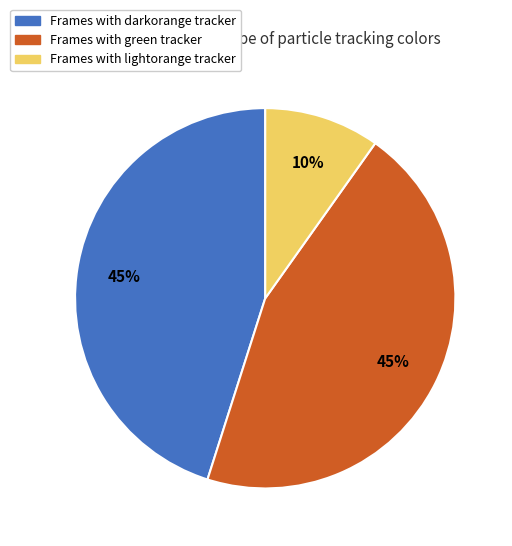

Between Frames with lightorange tracker and Frames with green tracker, which is larger?

Frames with green tracker